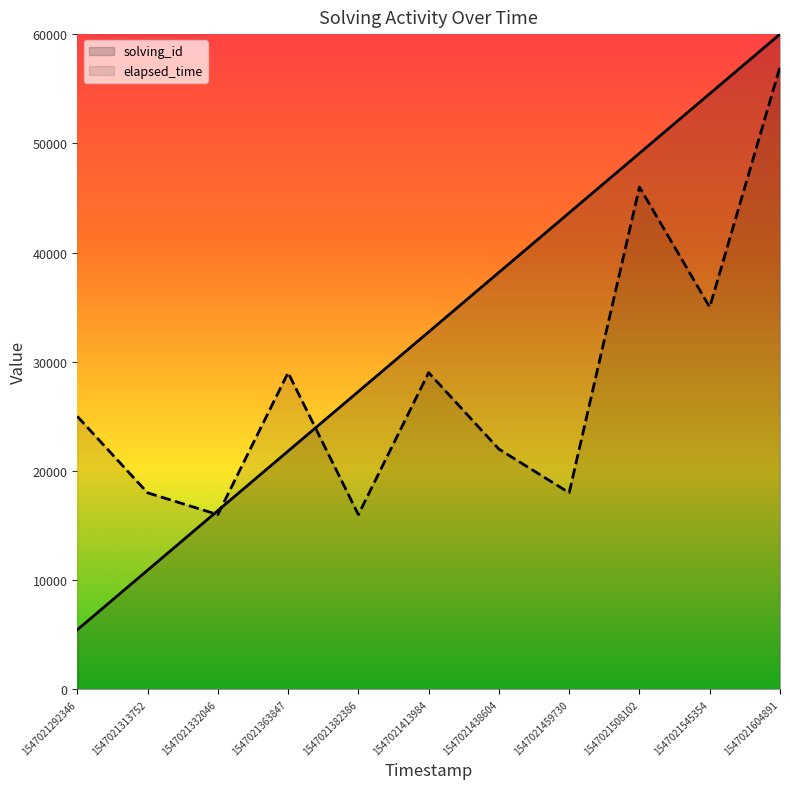

Where is the first local maximum for elapsed_time?

1547021363847